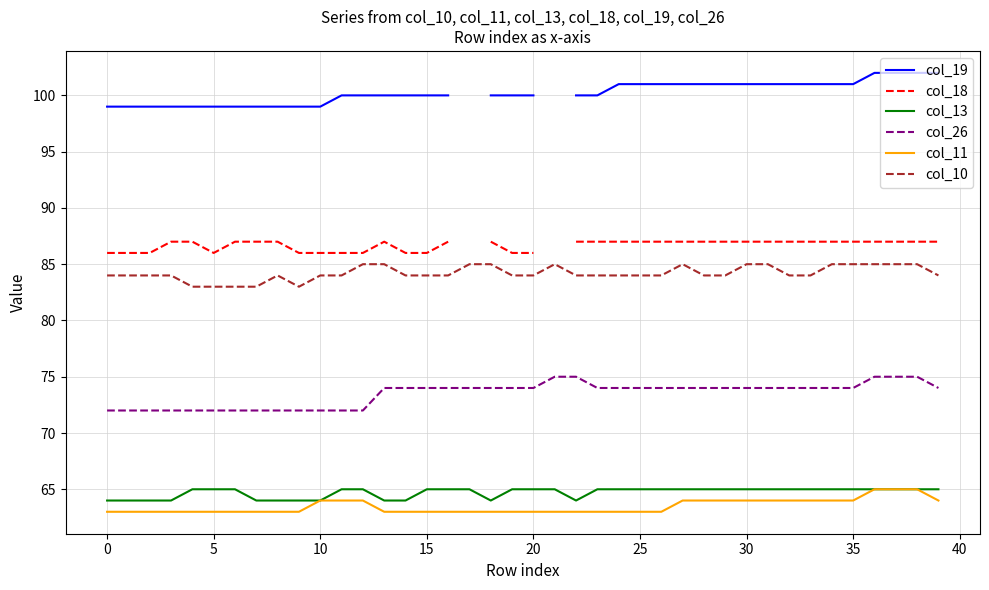

What is the greatest value displayed?

102.0